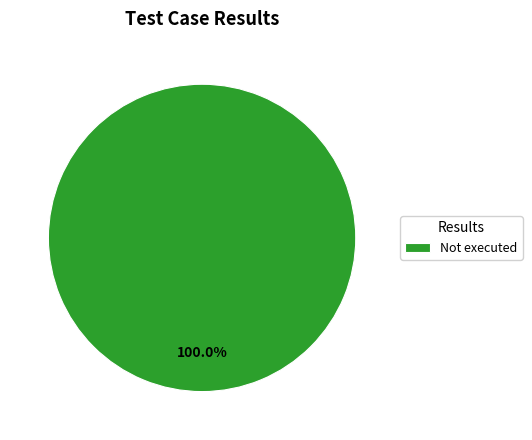

Rank the categories by value from highest to lowest.

Not executed